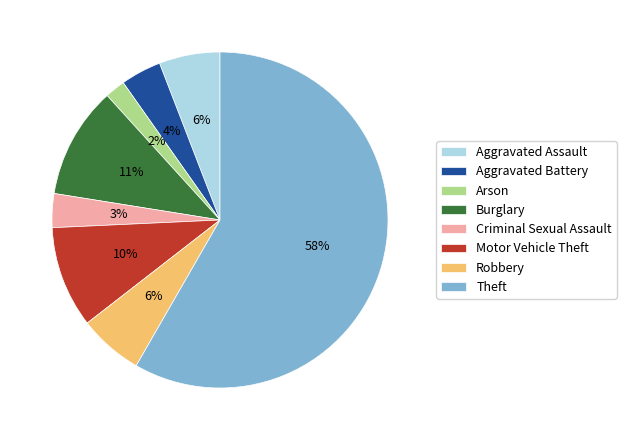

Which slice is the smallest?

Arson